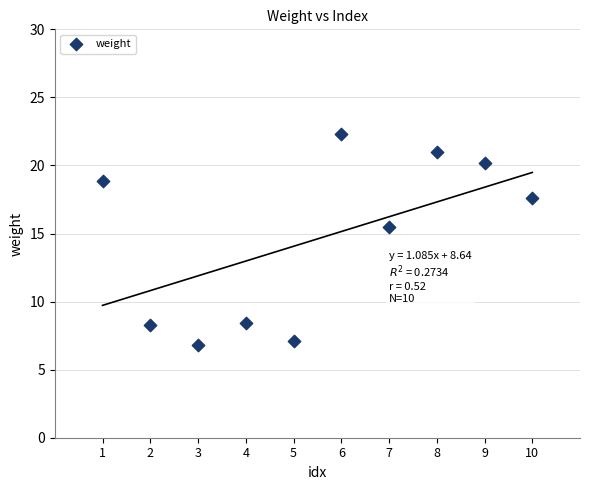

What Y value in the scatter plot is closest to 14?

15.5